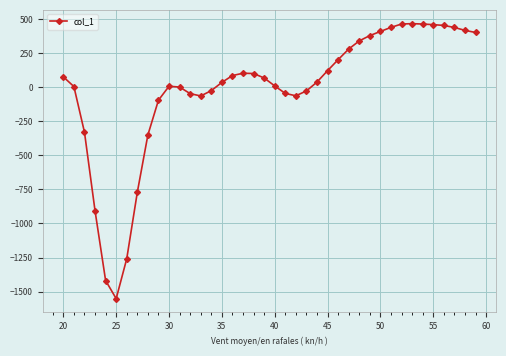

What is the minimum value shown in the chart?

-1551.7